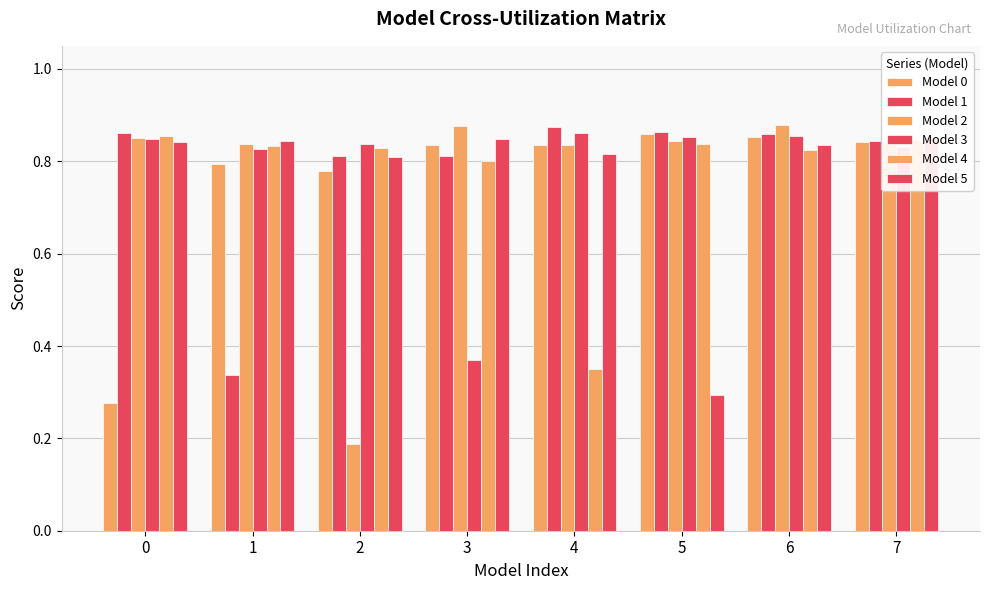

How many groups of bars are there?

8